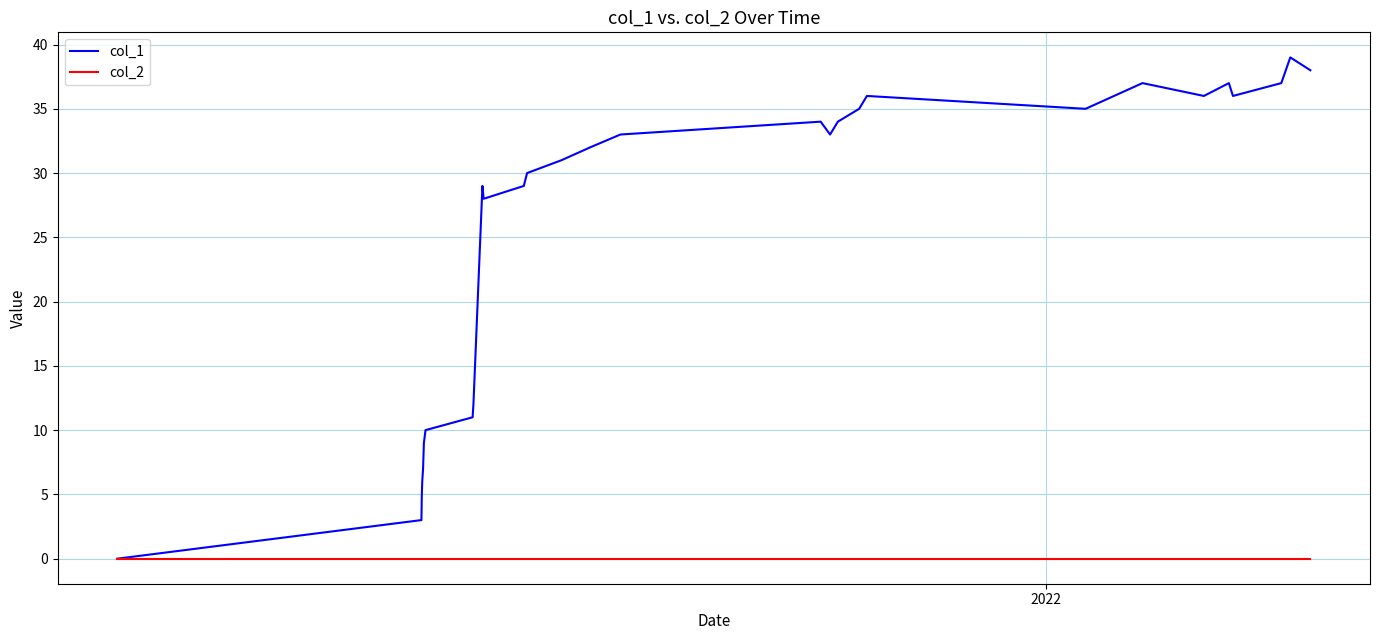

Which series has the largest total across all categories?

col_1